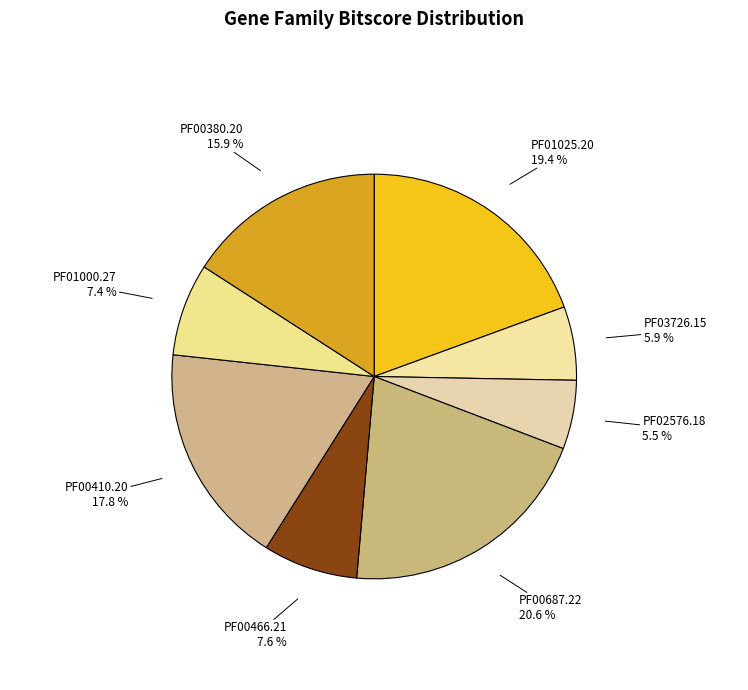

Which slice is the largest?

PF00687.22